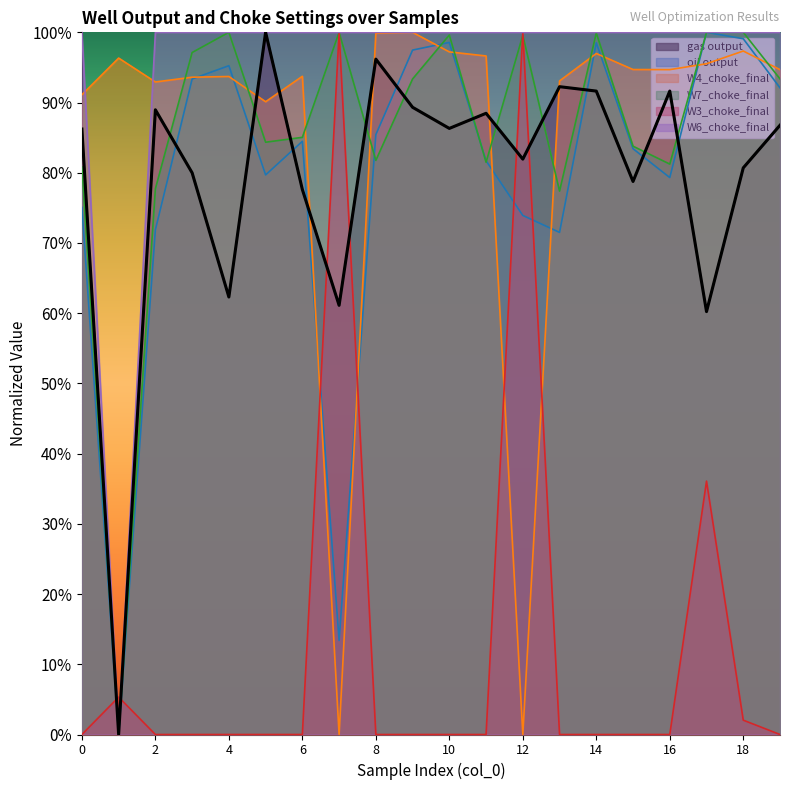

What is the maximum value for W4_choke_final?

100.0